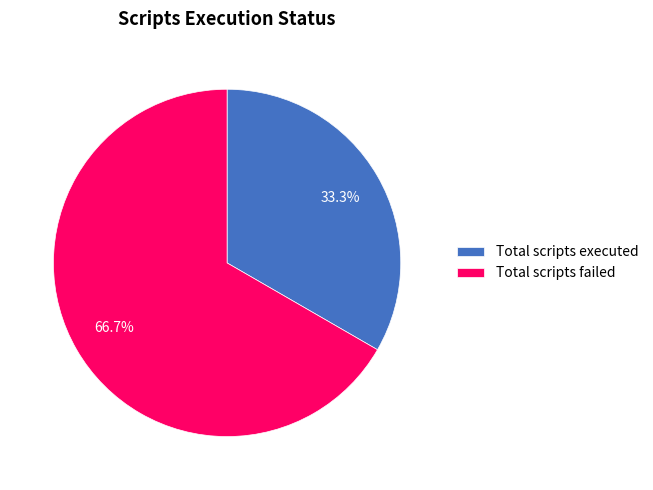

The Total scripts failed slice represents 55% of the pie. True or false?

False